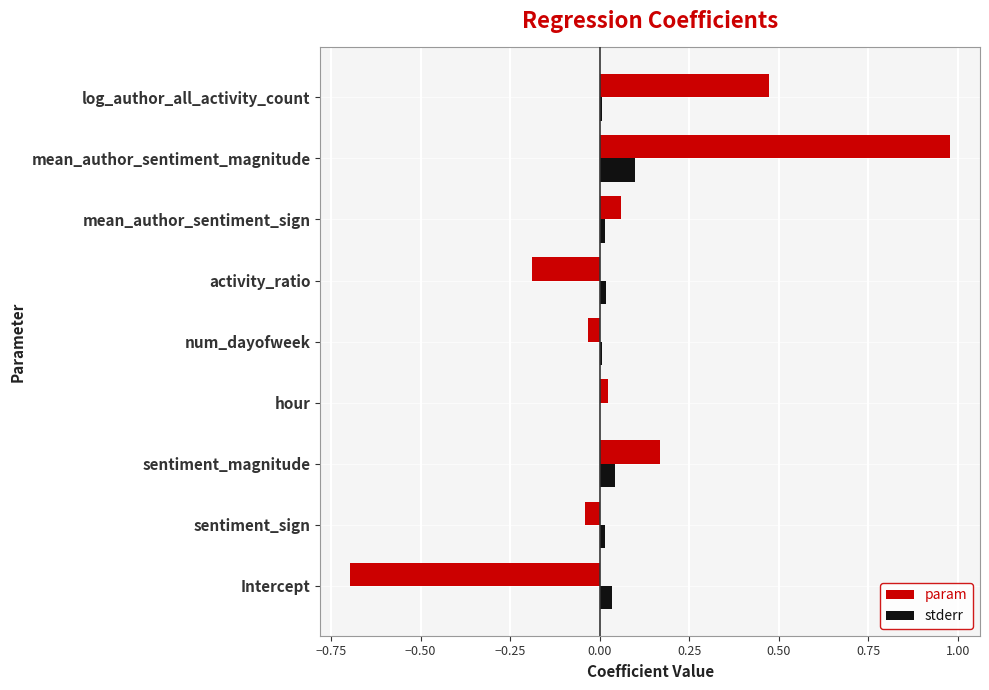

The value of stderr at activity_ratio is 0.0. True or false?

True